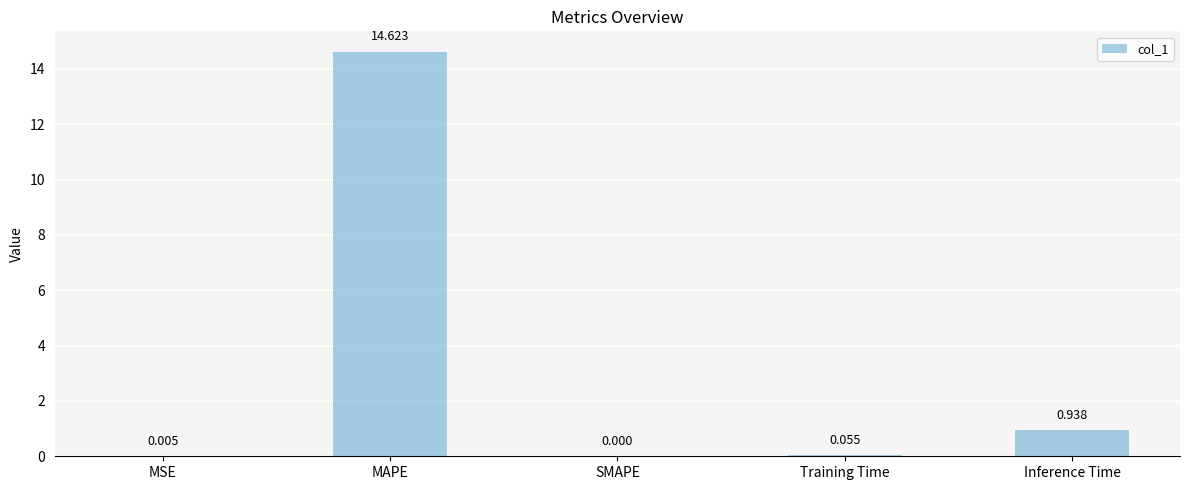

Between Training Time and Inference Time, which is larger?

Inference Time